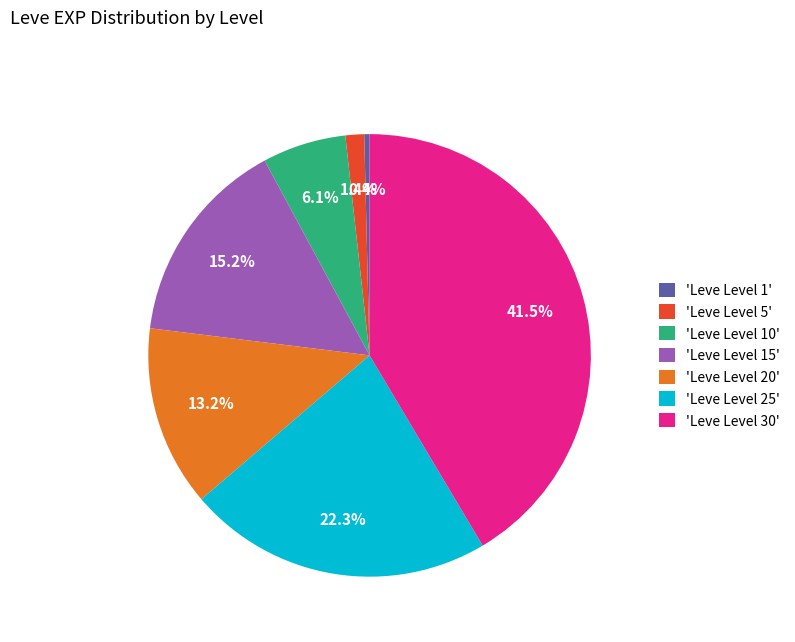

Rank the categories by value from lowest to highest.

'Leve Level 1', 'Leve Level 5', 'Leve Level 10', 'Leve Level 20', 'Leve Level 15', 'Leve Level 25', 'Leve Level 30'